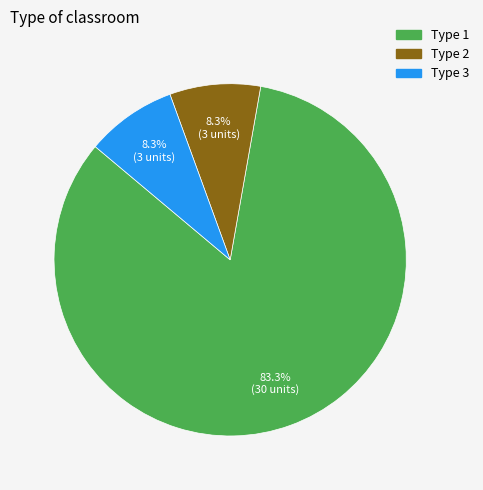

To the nearest percent, what is the difference between the largest and smallest slice percentages?

75%